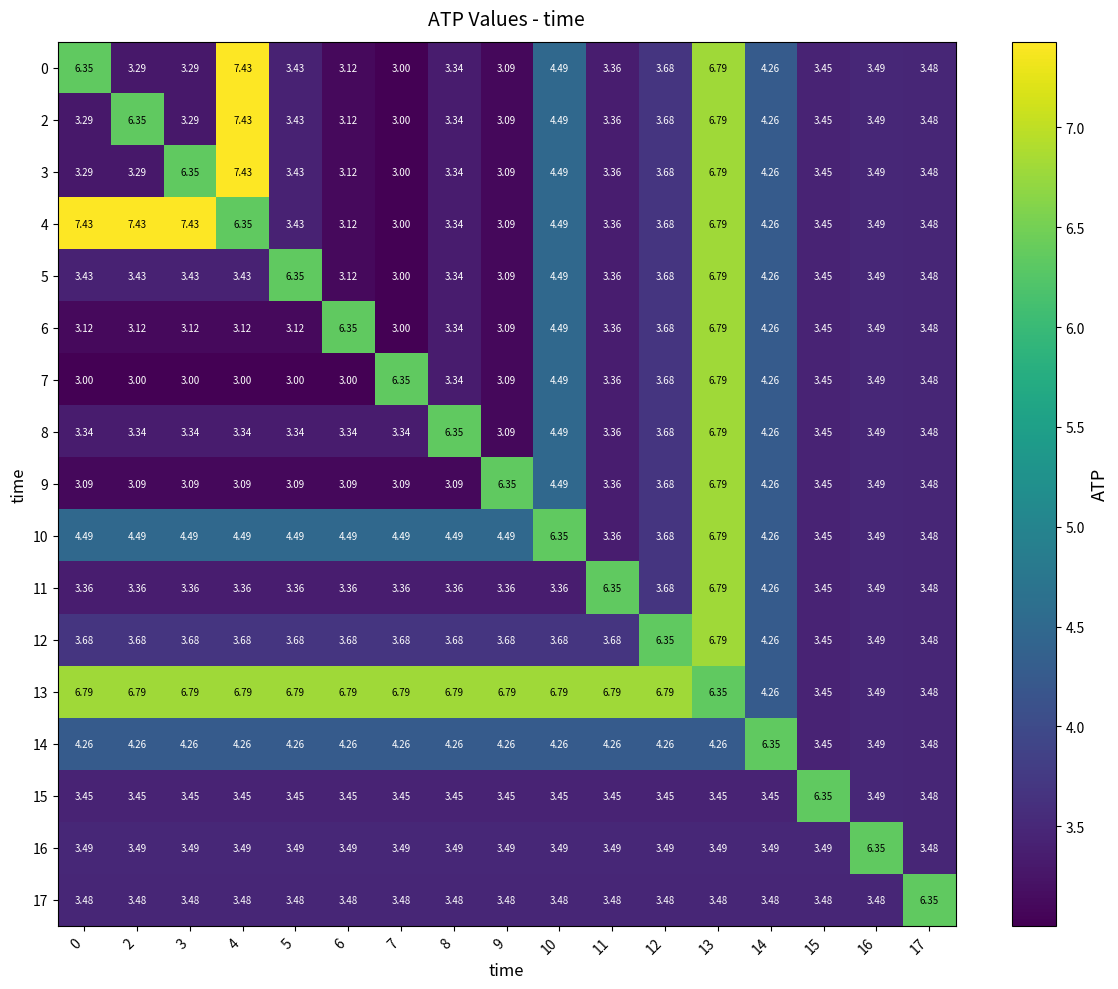

Is the value of 8 at 14 greater than the value of 6 at 0?

Yes